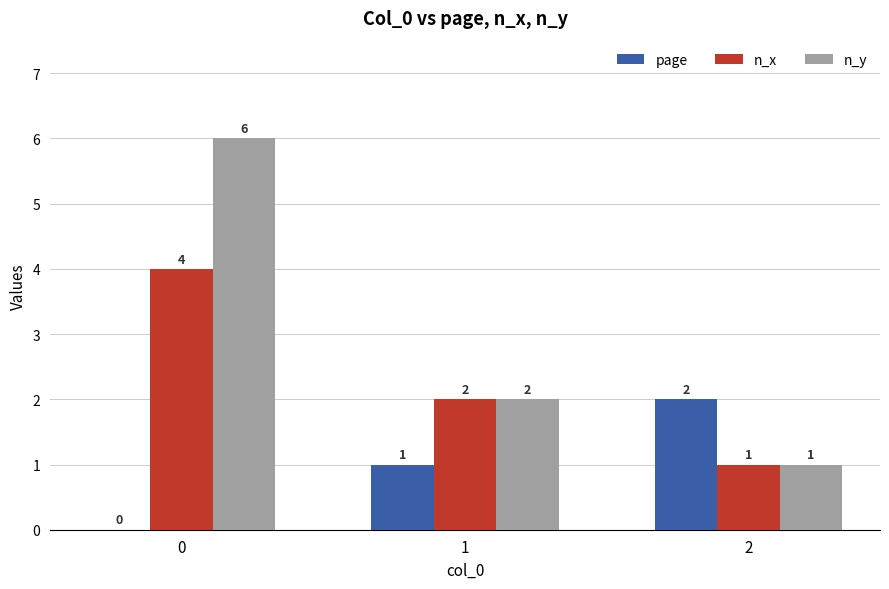

What is the highest value of the n_y series?

6